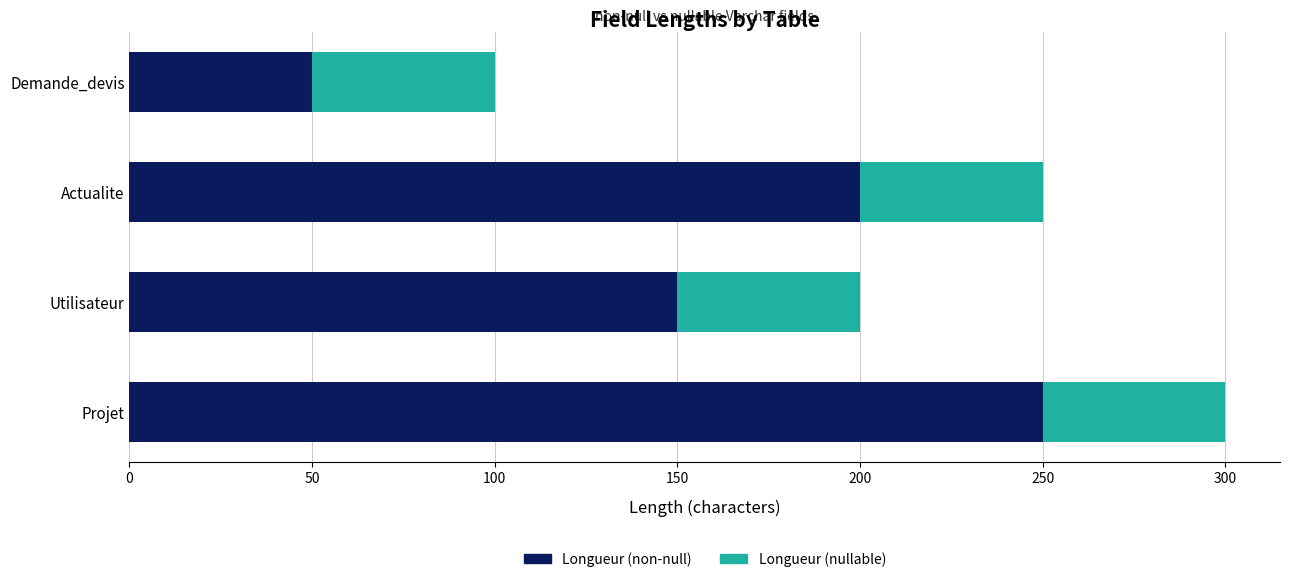

Rank the categories by Longueur (non-null) value from lowest to highest.

Demande_devis, Utilisateur, Actualite, Projet